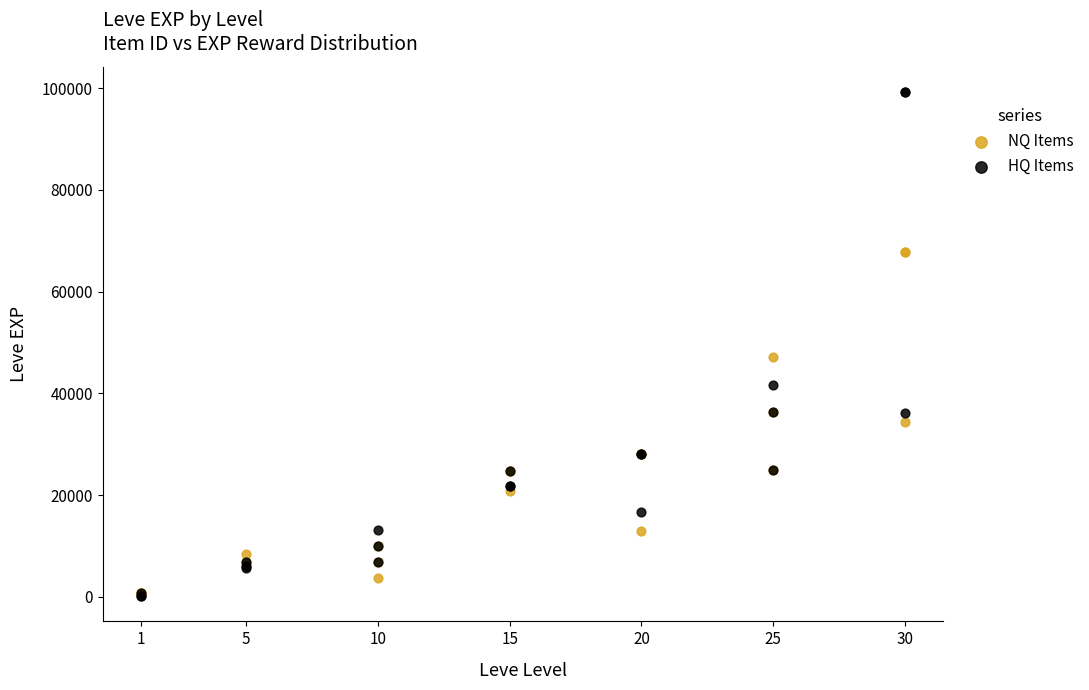

Which series has the widest spread of Y values?

HQ Items